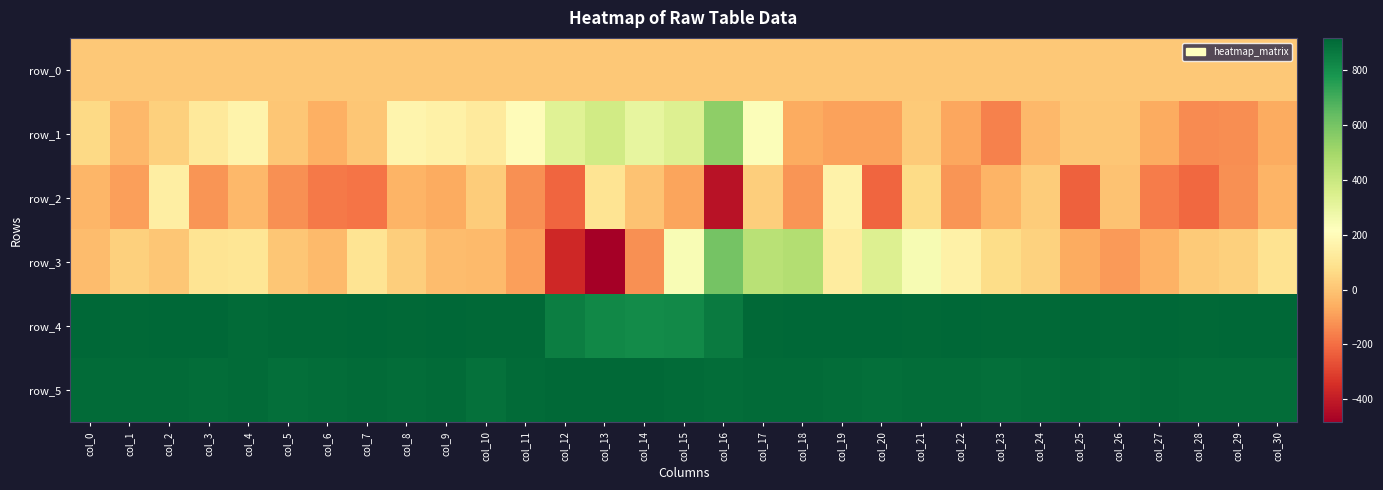

Which series has the largest total across all categories?

row_5